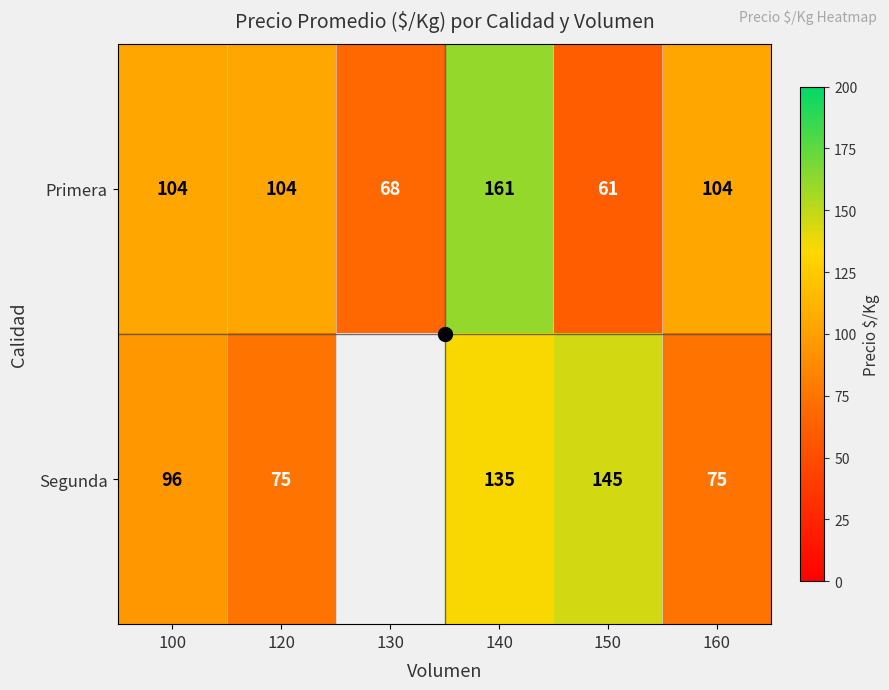

What is the difference between the highest and lowest values at 160?

29.0